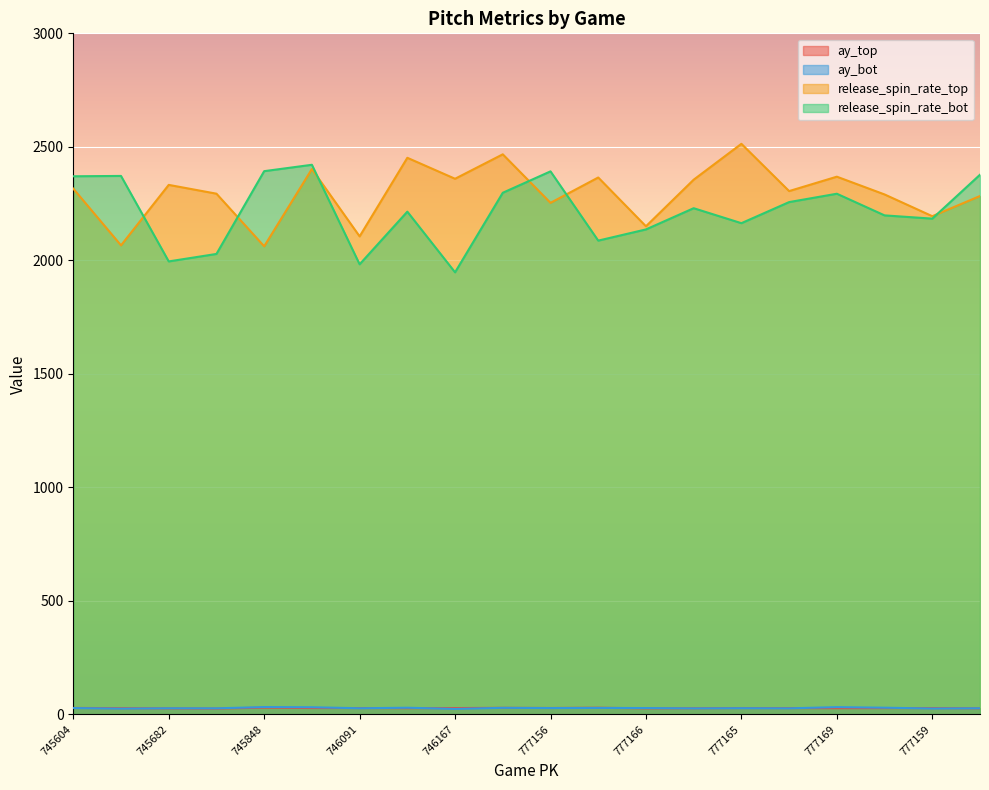

How many intersections are there between release_spin_rate_bot and release_spin_rate_top?

6